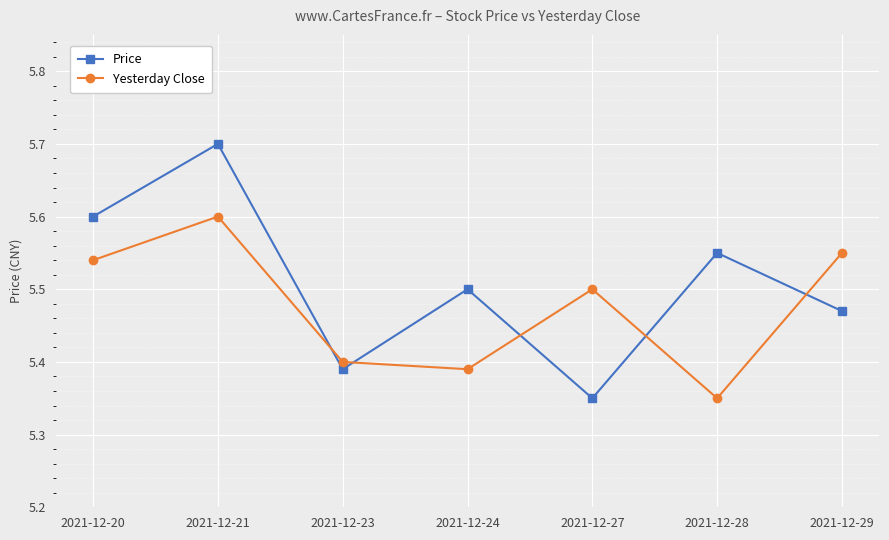

Does the chart have visible grid lines?

Yes